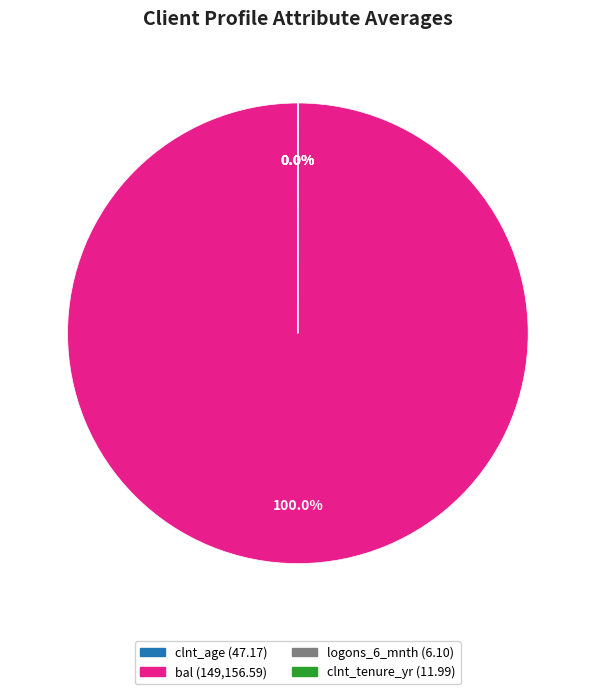

Does any single category account for the majority?

Yes